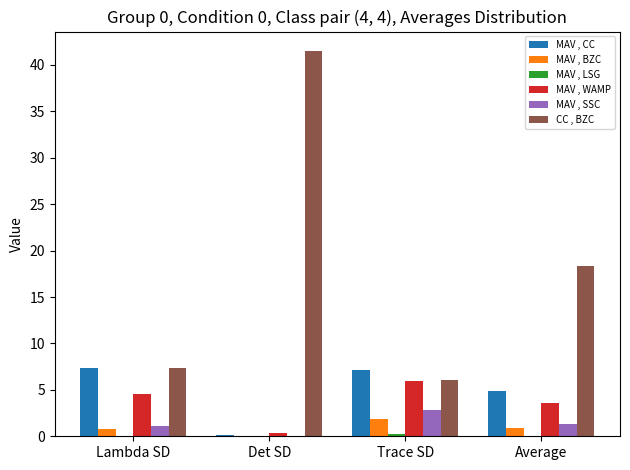

Are the bars grouped side by side (vs. stacked)?

Yes